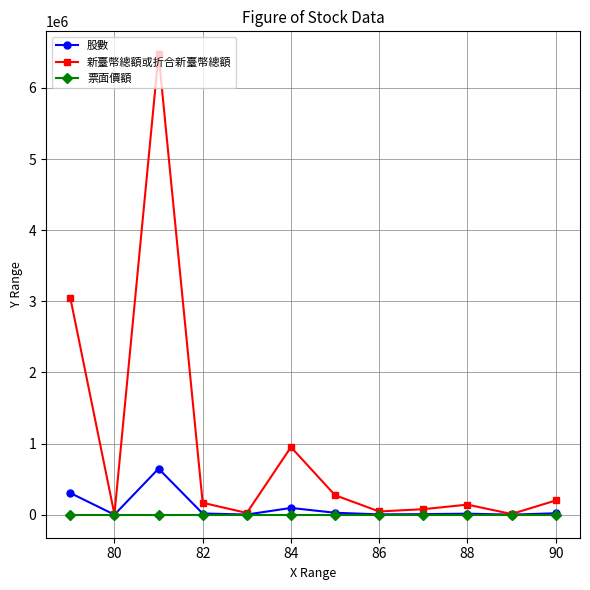

What is the maximum value shown in the chart?

6471740